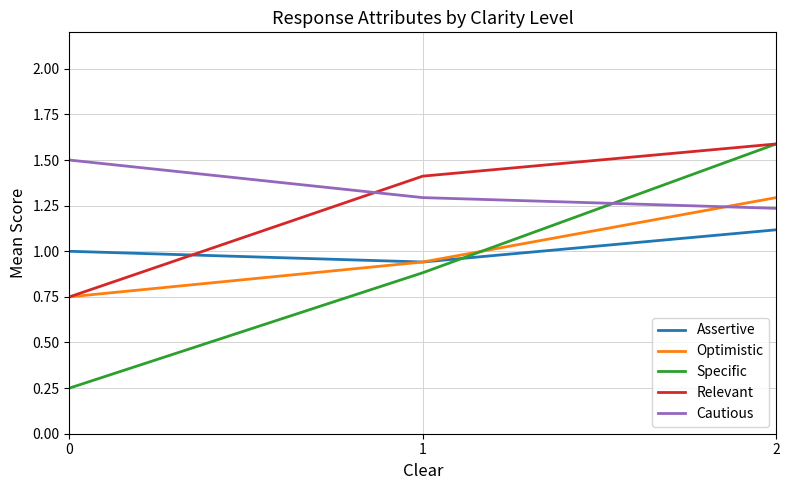

The Relevant series shows 1.3 at 0. True or false?

False